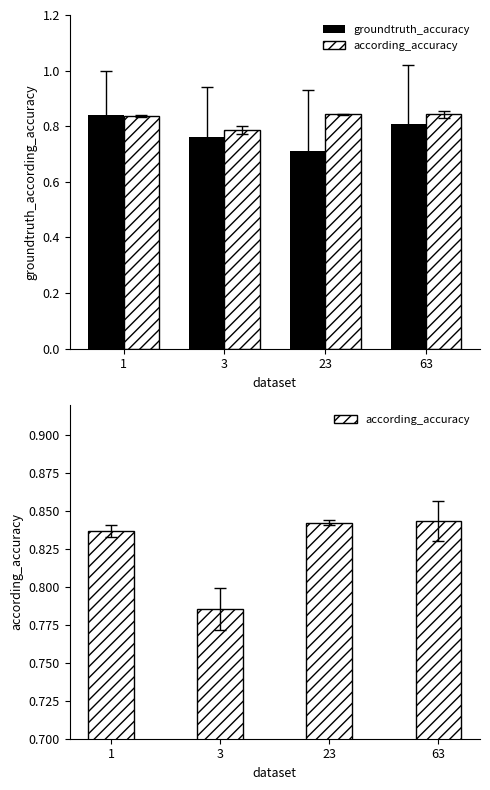

What is the difference between the maximum and minimum values in the according_accuracy series?

0.1